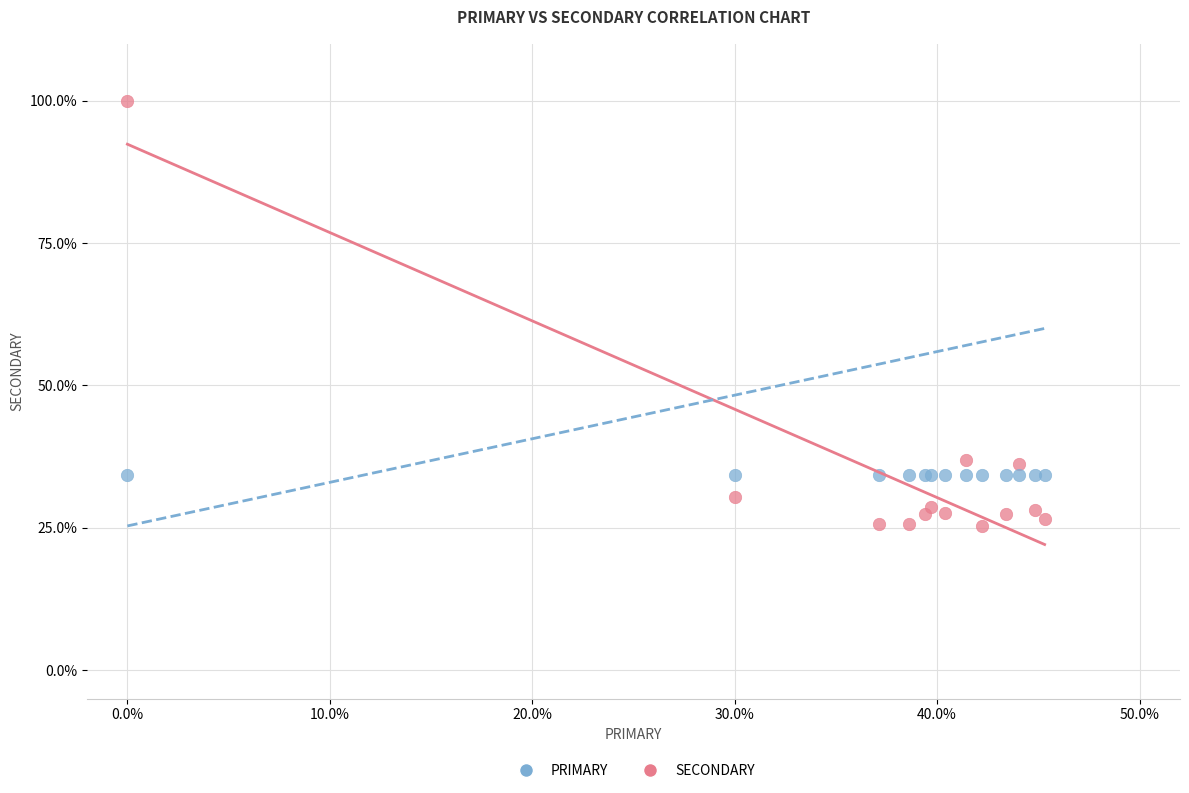

Which series reaches the minimum Y coordinate?

SECONDARY